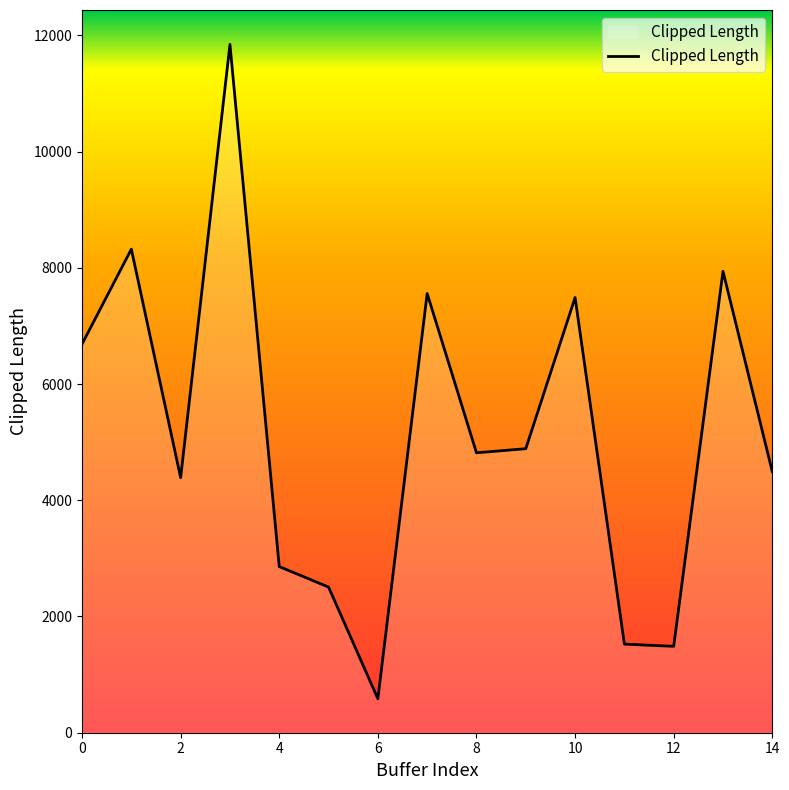

What is the difference between the maximum and minimum values?

11258.8